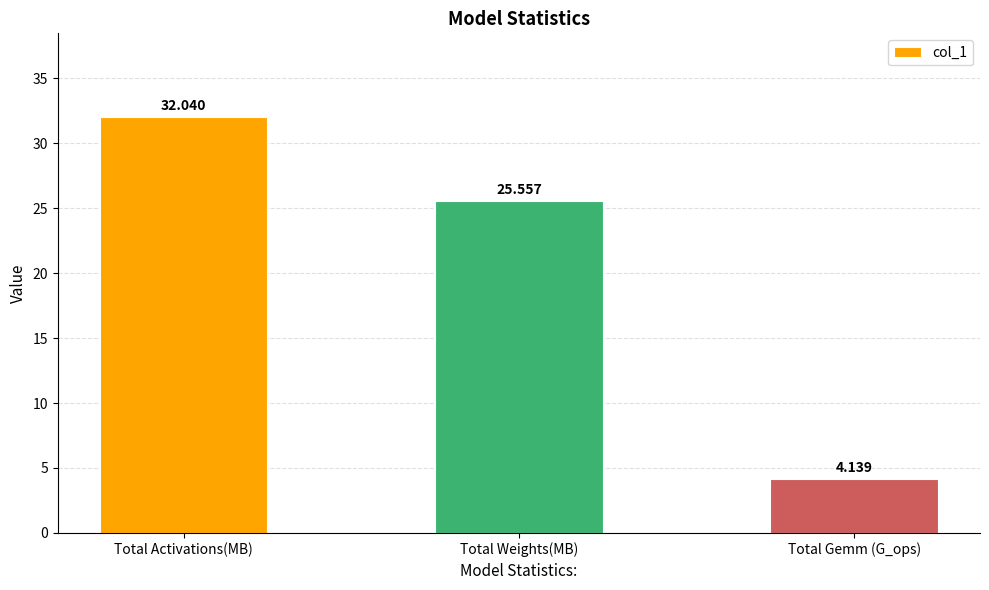

Which has a higher value, Total Activations(MB) or Total Weights(MB)?

Total Activations(MB)